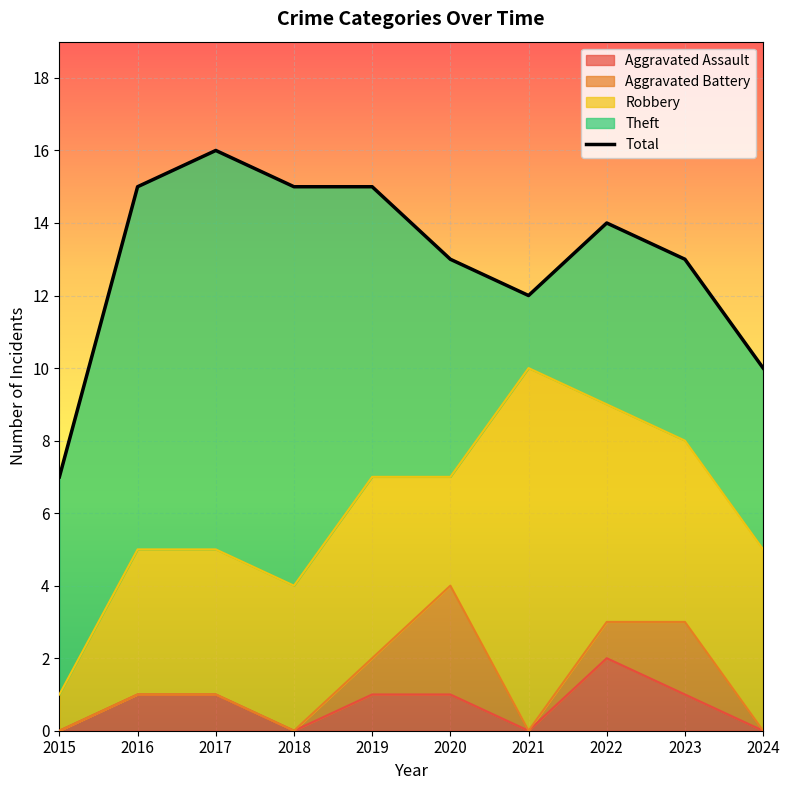

What is the value of the Robbery point at the 5th from the left?

5